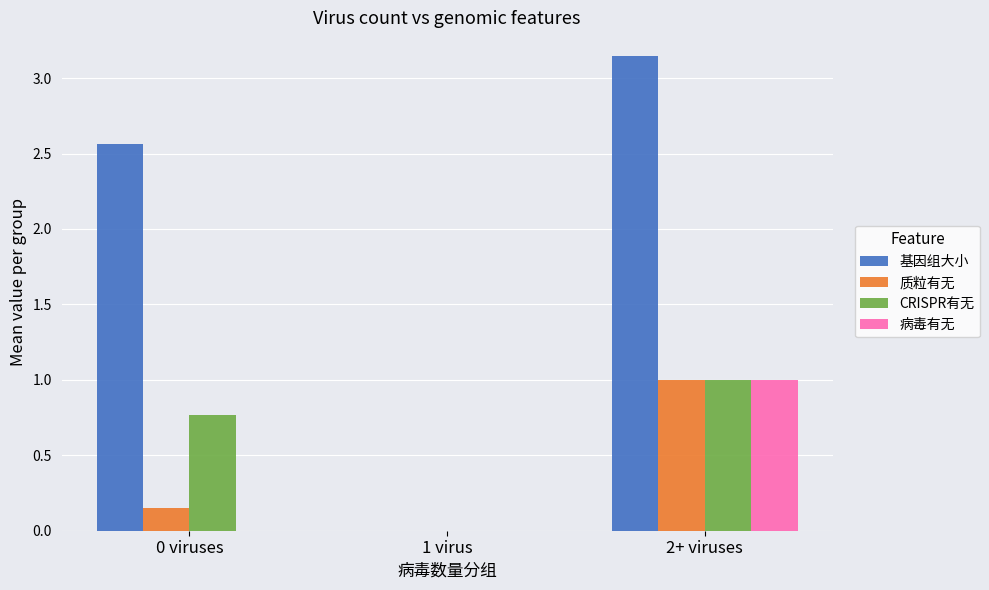

True or false: 病毒有无 has a value of -0.3 at 1 virus.

False